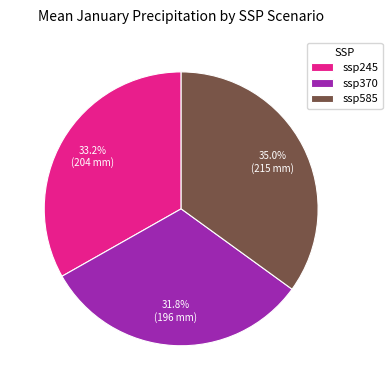

Which slice is the largest?

ssp585